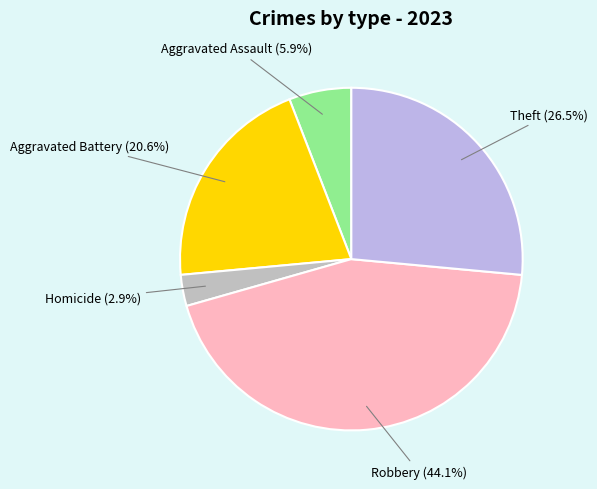

What is the largest slice in the pie chart?

Robbery